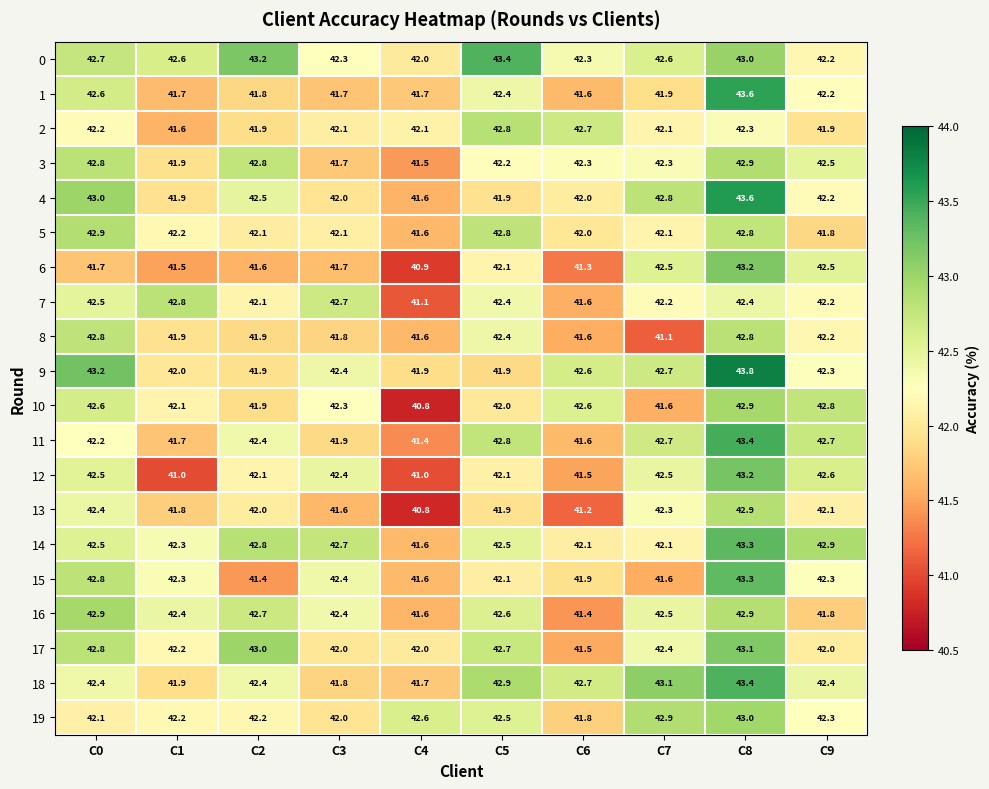

What is the total value across all series at C2?

844.7